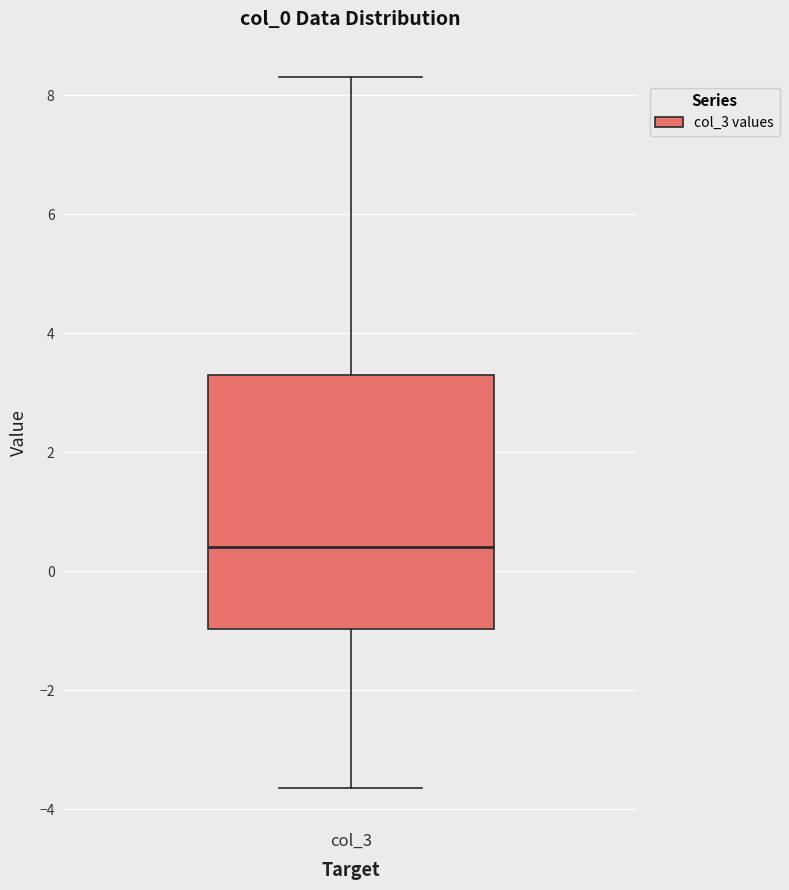

Where is the lower edge of the box for col_3 on the y-axis? The values are not printed on the chart, so give them approximately, as read against the axis.

-1.0